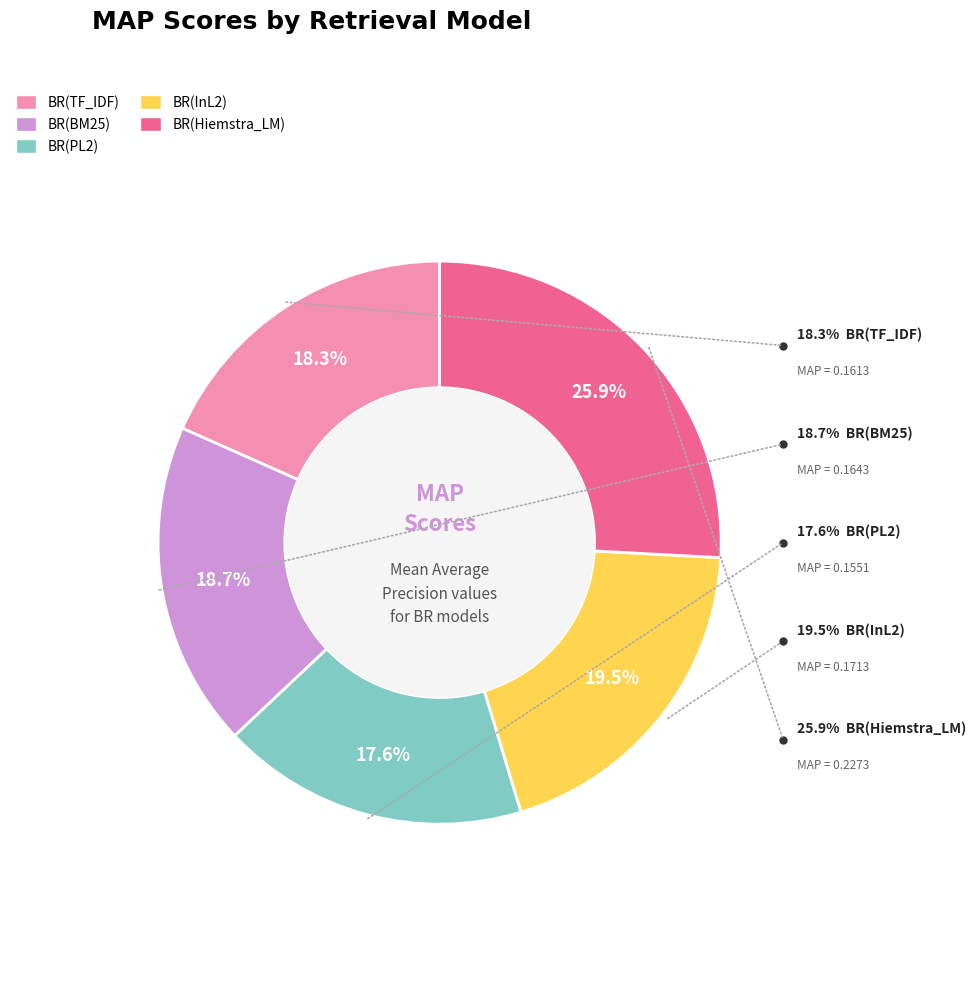

What is the total percentage of BR(BM25) and BR(TF_IDF)?

37.0%